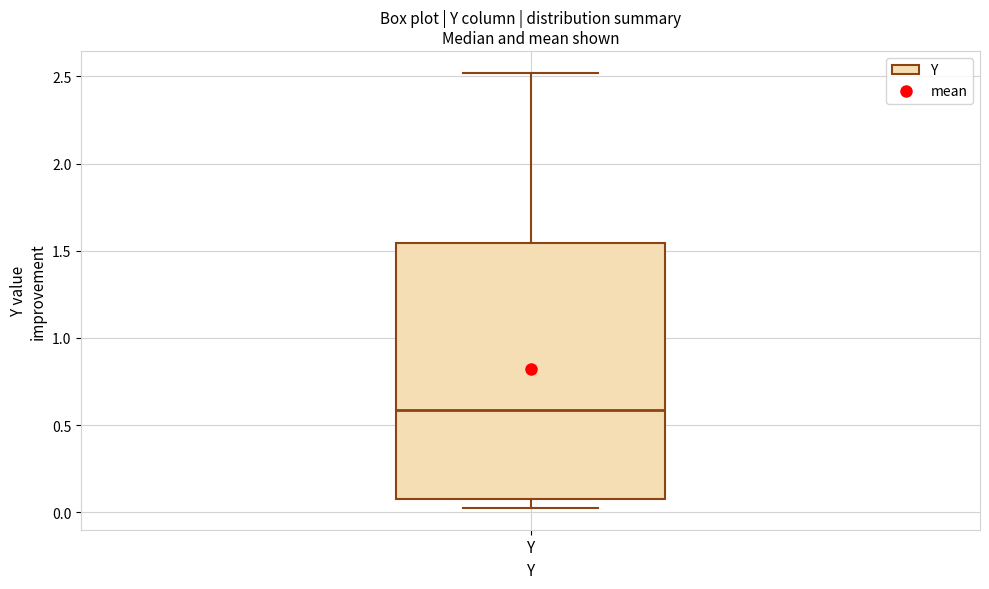

Where is the lower edge of the box for Y on the y-axis? The values are not printed on the chart, so give them approximately, as read against the axis.

0.10